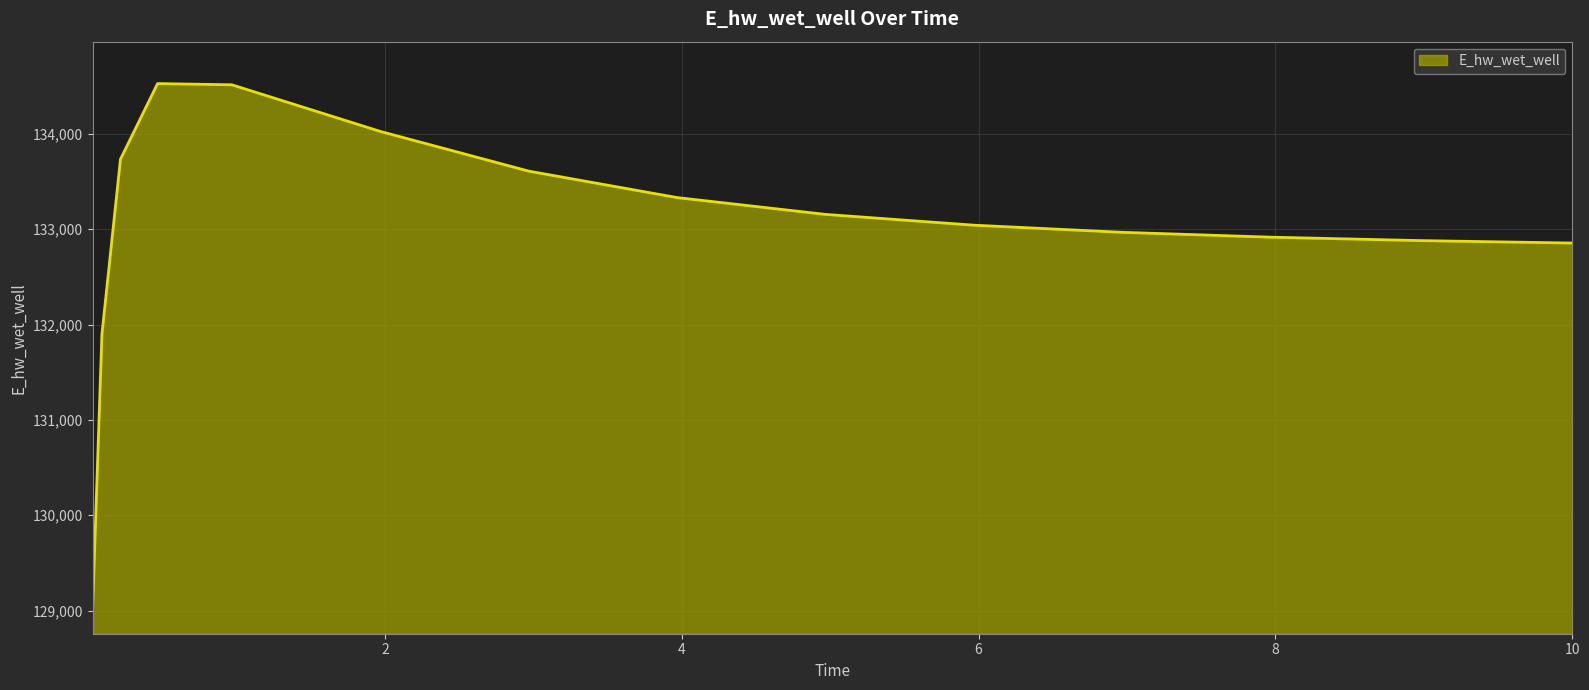

What is the greatest value displayed?

134526.4